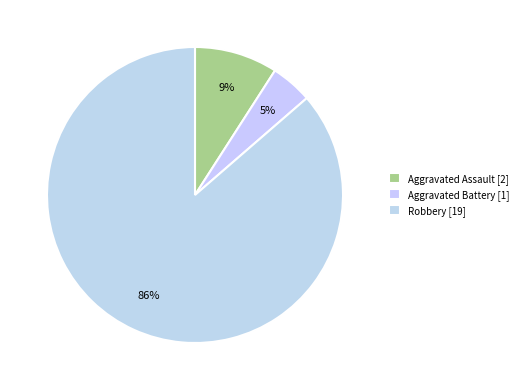

What is the majority slice?

Robbery